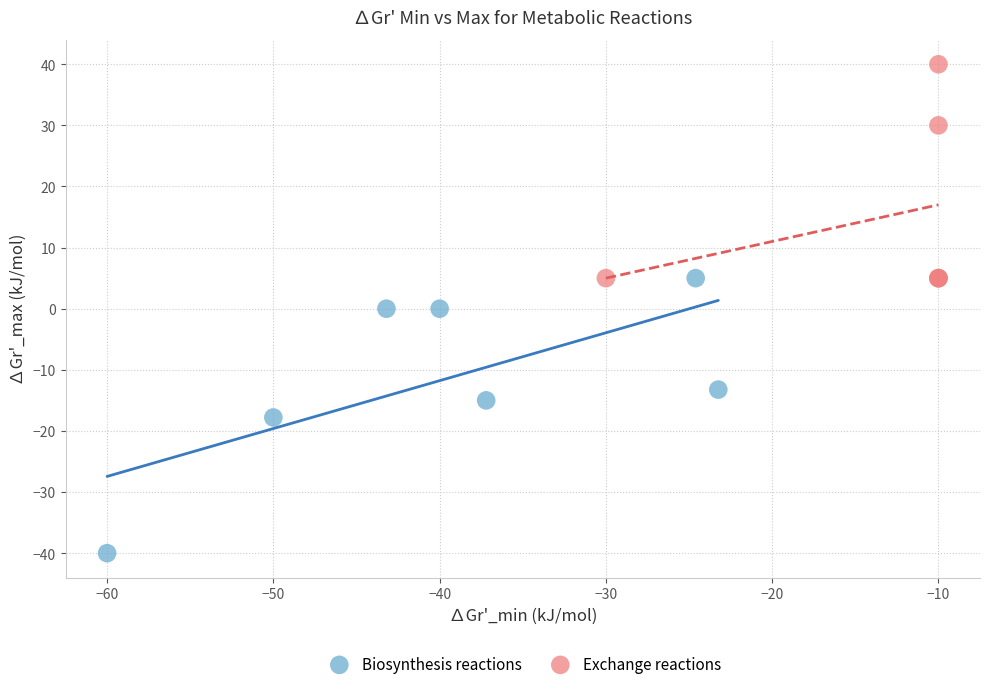

Which series contains the highest Y value?

Exchange reactions